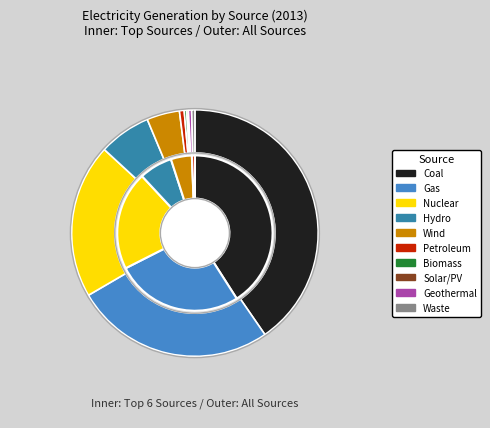

True or false: Biomass accounts for 0% of the total.

True